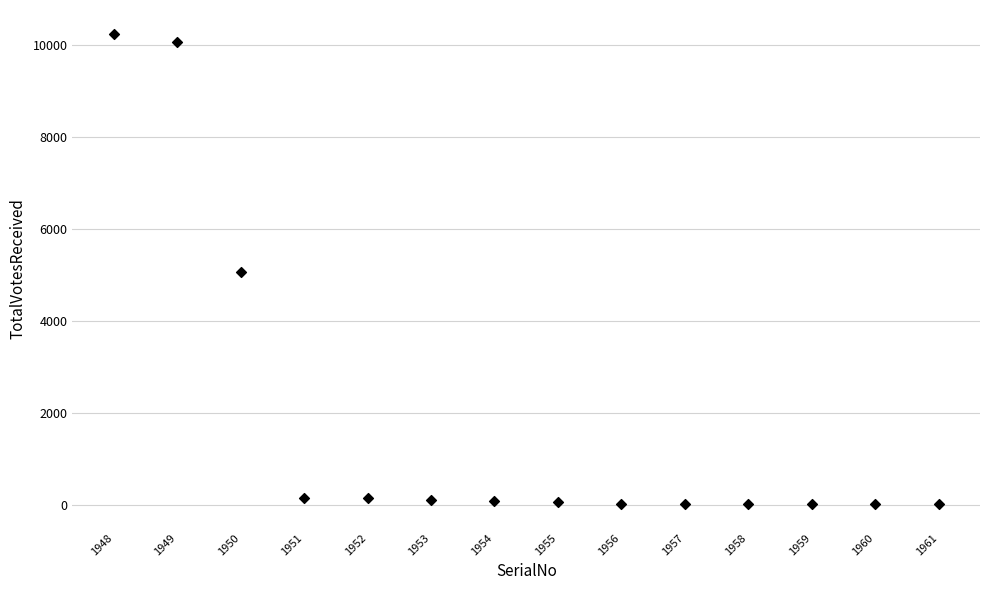

What is the range of Y values (max minus min)?

10255